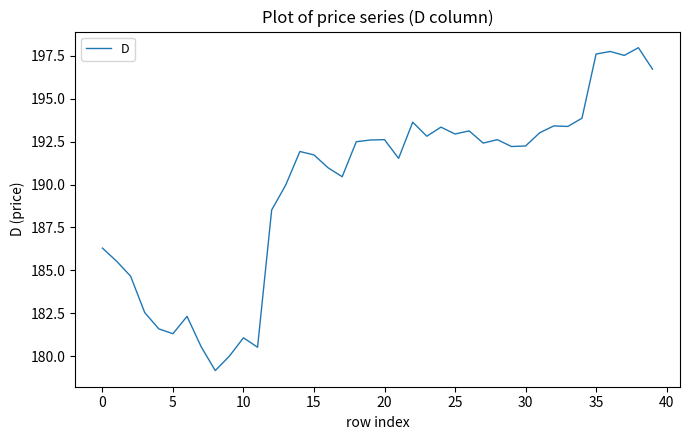

What is the greatest value displayed?

198.0